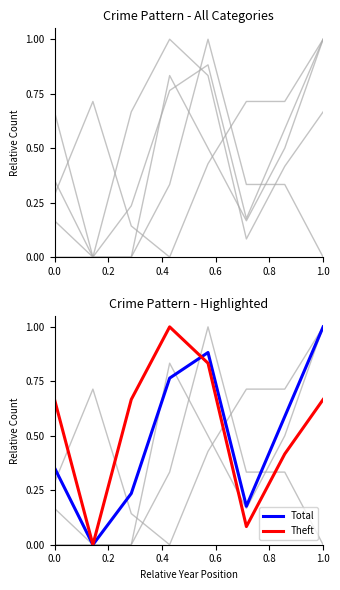

At which category does the chart reach its peak across all series?

1.0